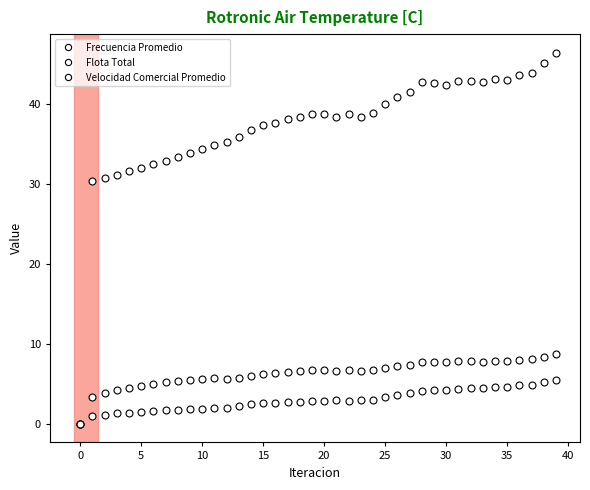

How many distinct data groups are displayed?

3